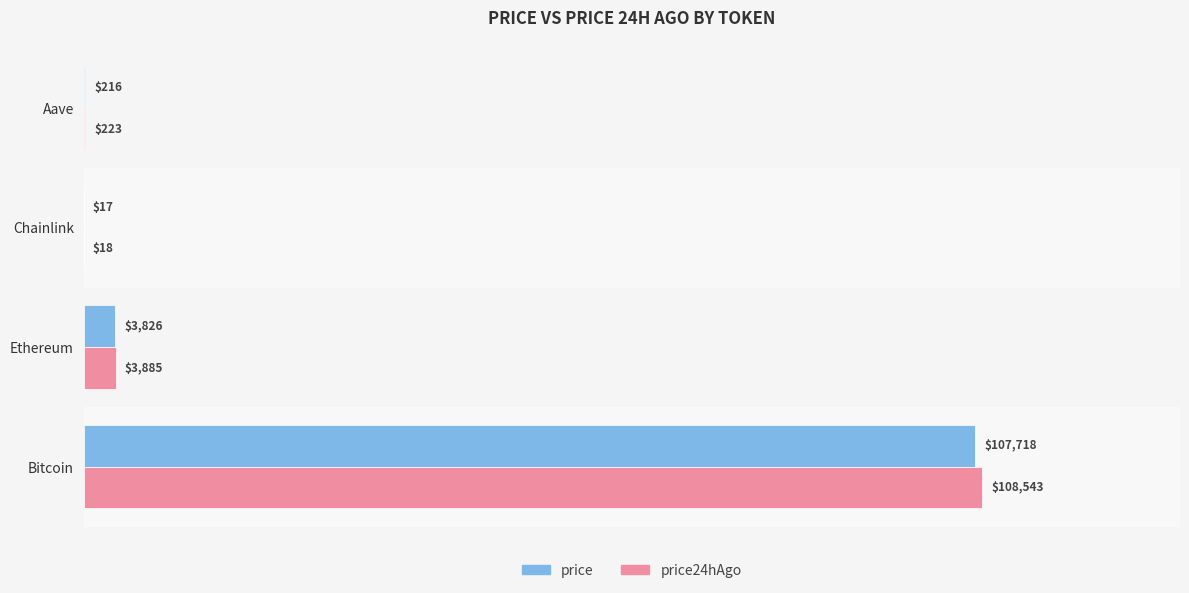

Which series changed the most between Bitcoin and Aave?

price24hAgo